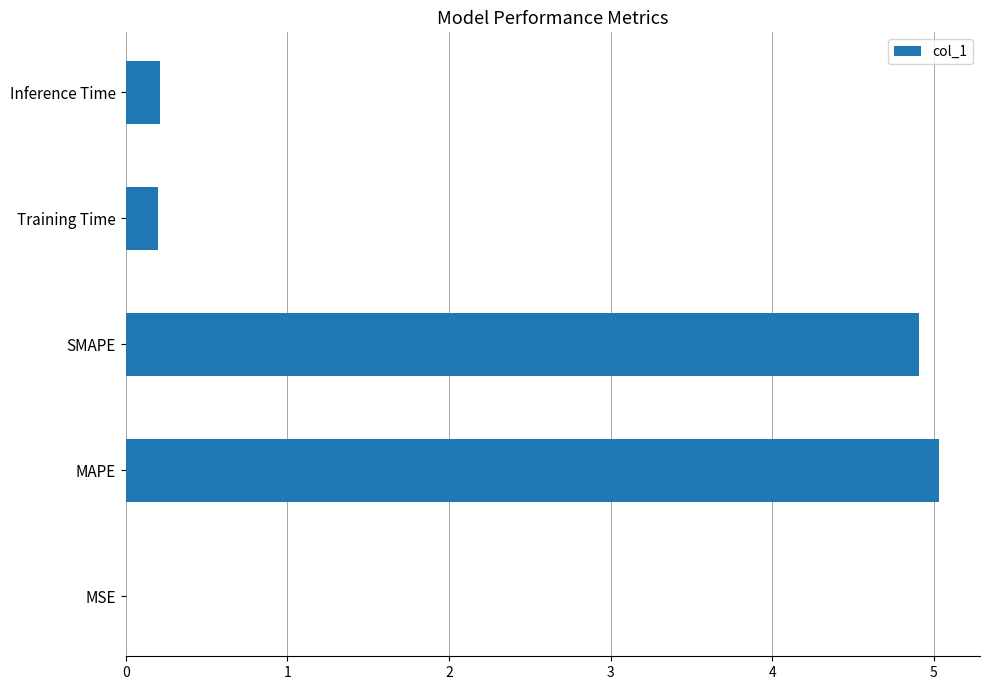

At which category does the chart reach its peak across all series?

MAPE